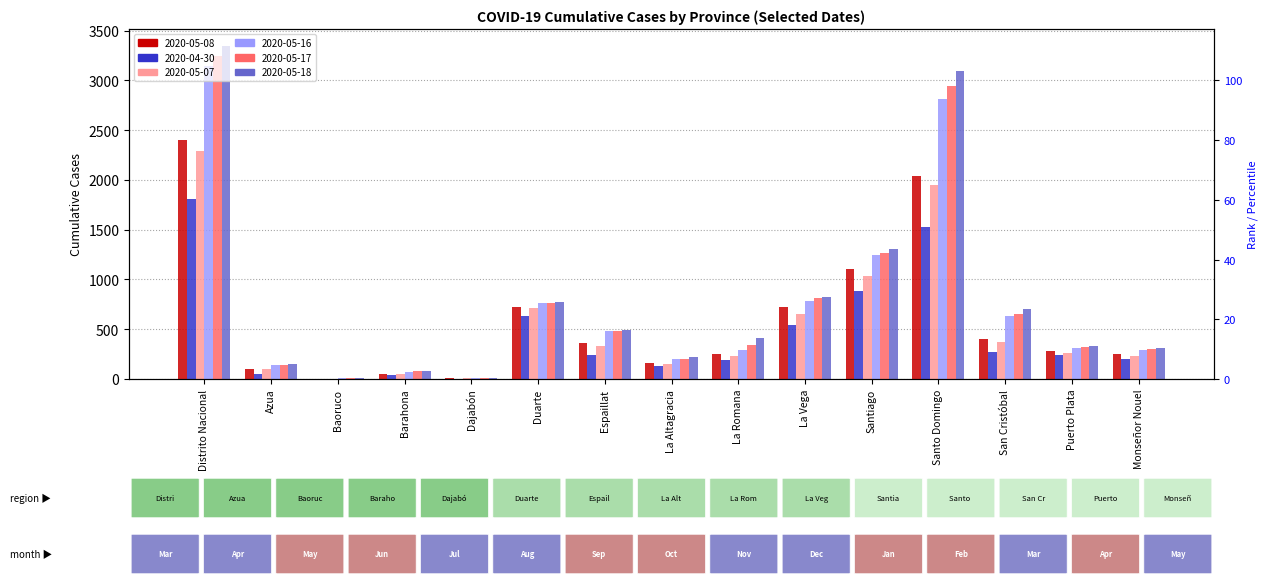

The value of 2020-05-18 at San Cristóbal is 1224. True or false?

False